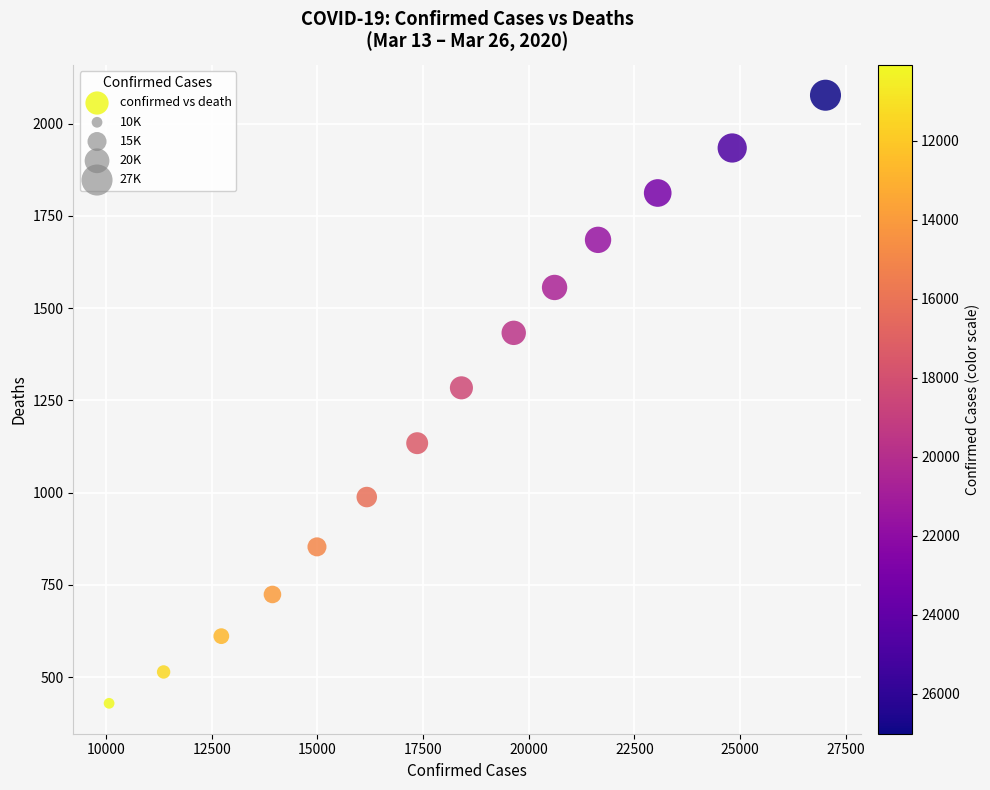

What is the range of Y values (max minus min)?

1648